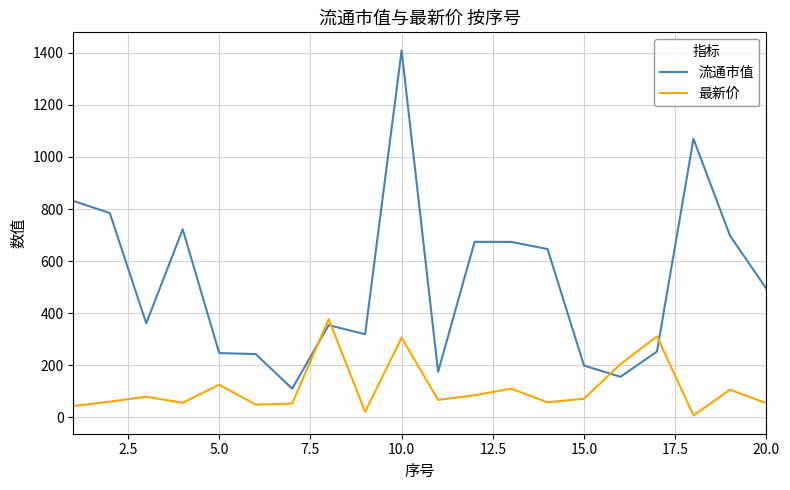

What is the difference between the maximum and minimum values in the 流通市值 series?

1299.9